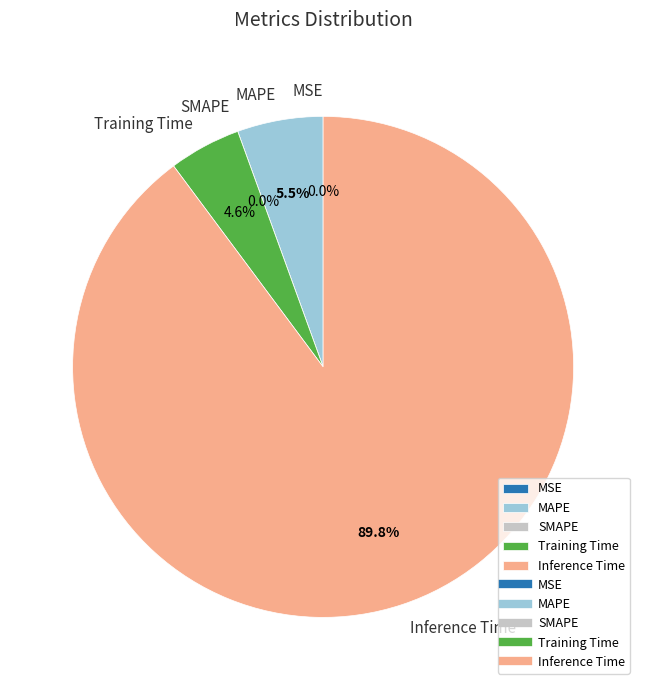

Which slice is the smallest?

SMAPE